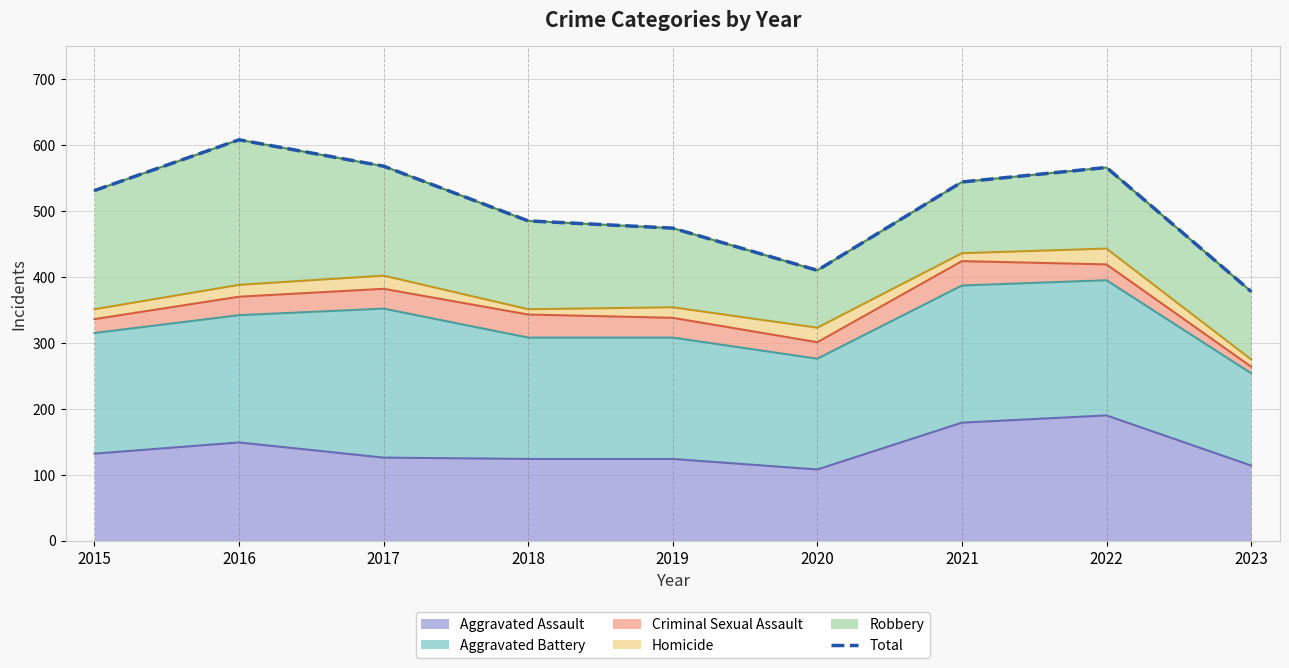

What is the sum of the values at 2016 and 2019?

1082